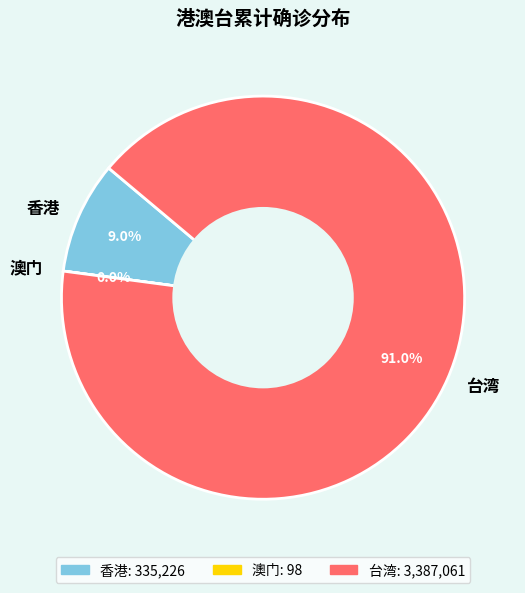

Does 香港 represent more than half of the total?

No